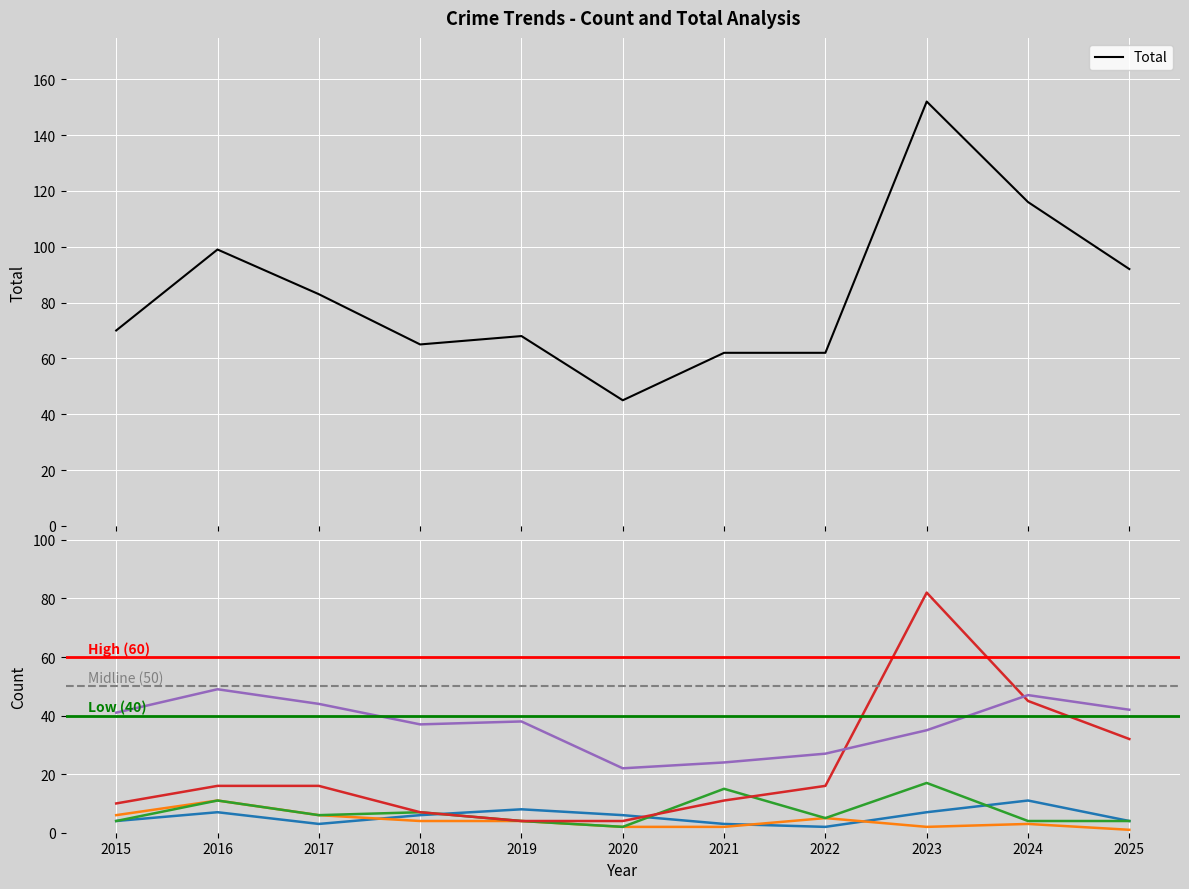

True or false: Burglary and Robbery intersect in this chart.

False